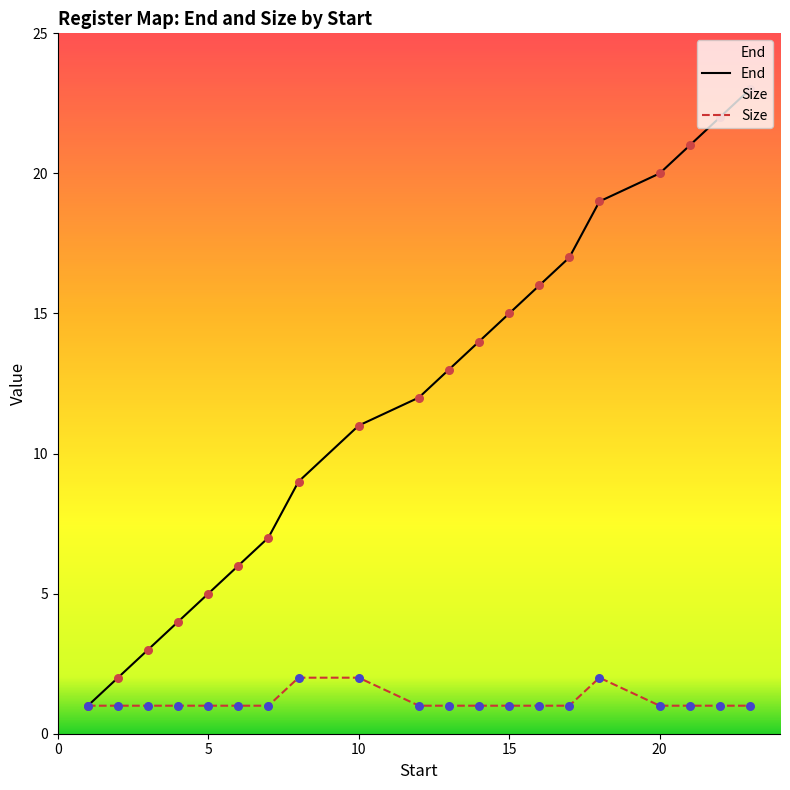

Which series has the largest total across all categories?

End